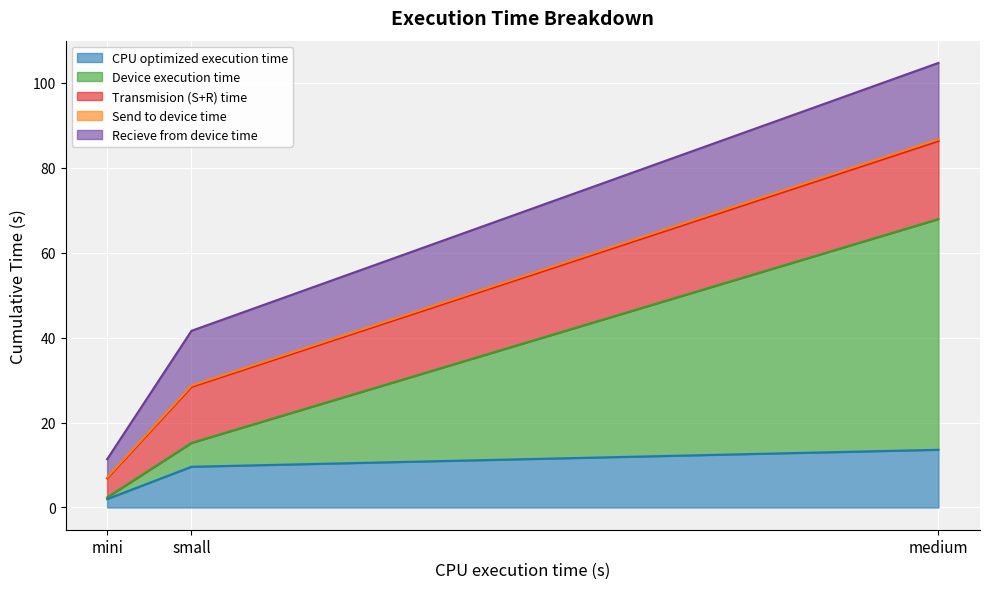

List the labels in order of CPU optimized execution time value, smallest first.

mini, small, medium